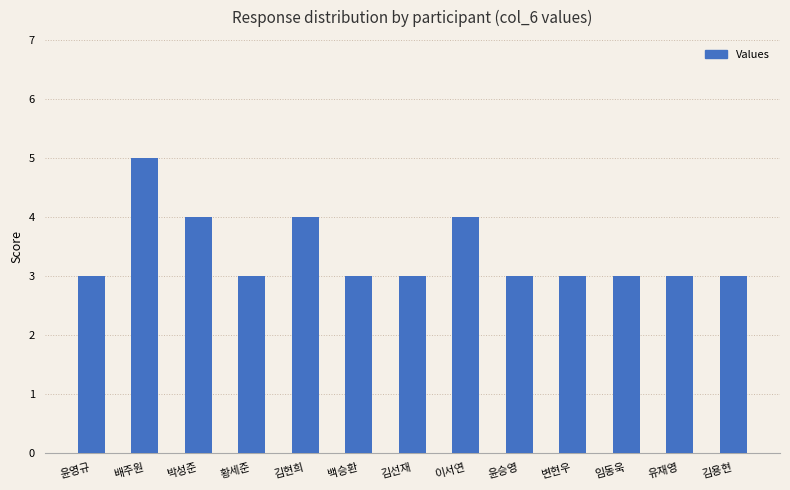

What is the sum of the values at 이서연 and 김용현?

7